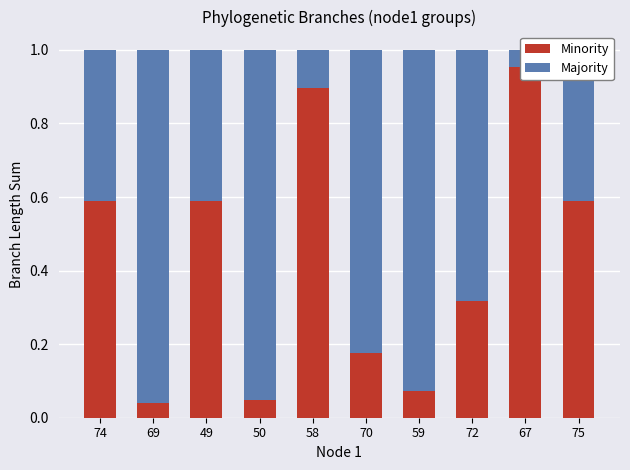

What is the value of the Minority bar at the 10th from the left?

0.6